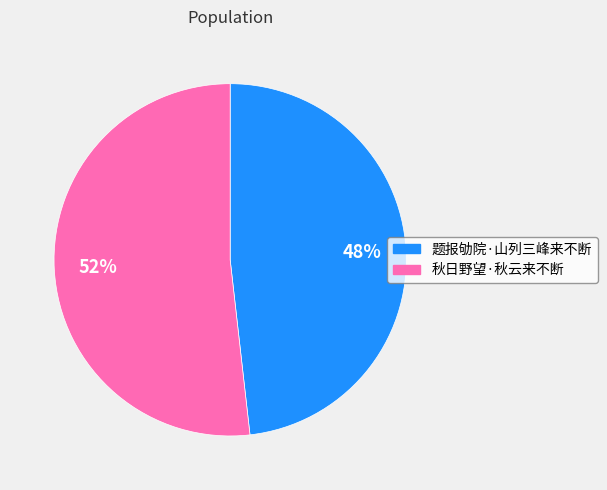

What percentage is the 题报劬院·山列三峰来不断 slice, to the nearest percent?

48%